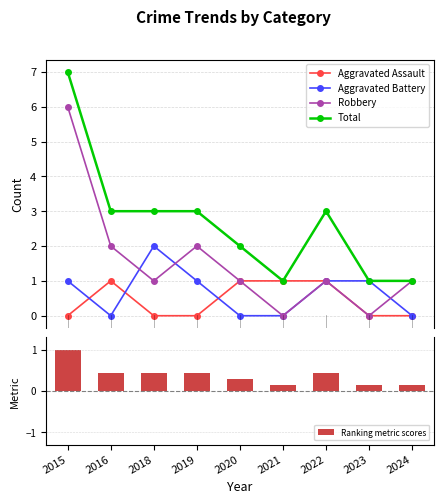

Are the bars horizontal?

No